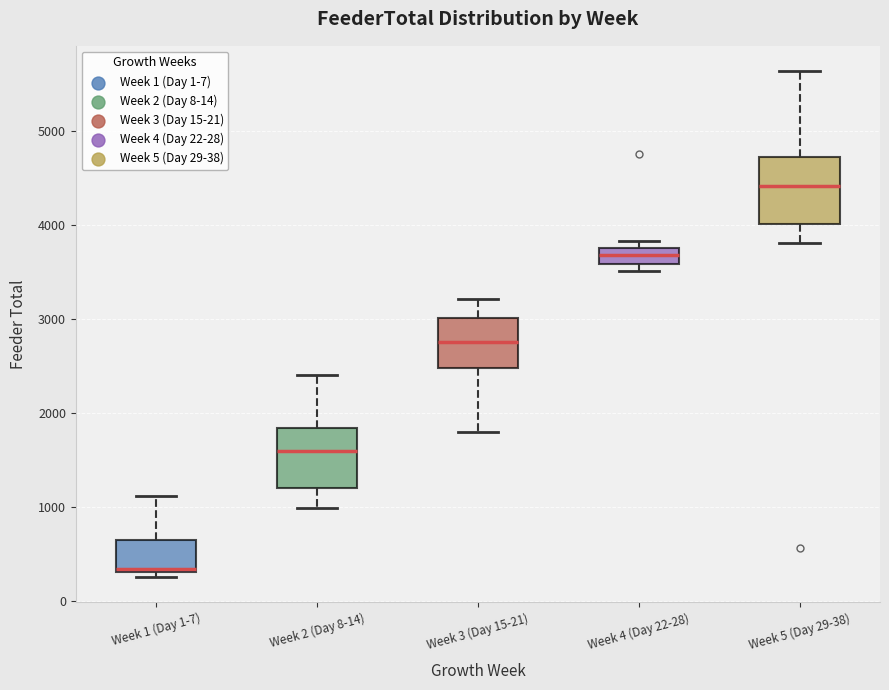

Which box's median line is the highest?

Week 5 (Day 29-38)